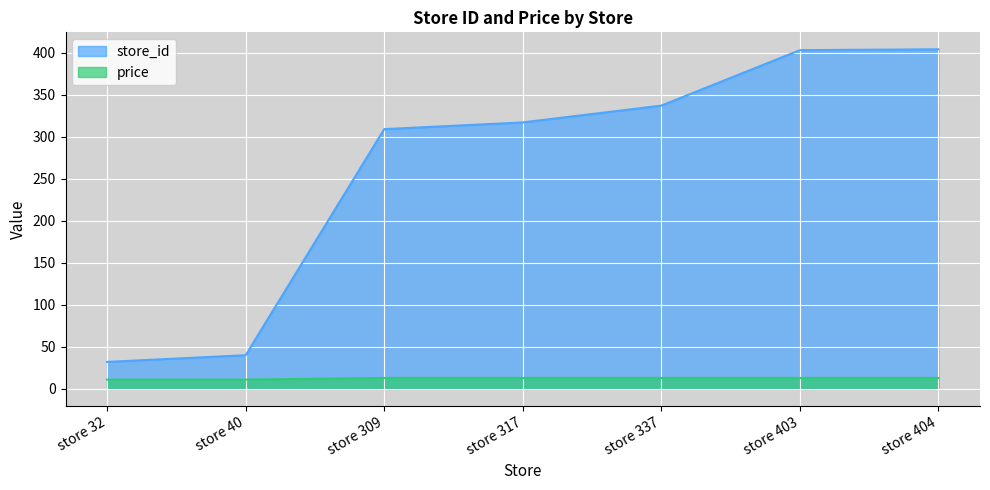

Reading right to left, list all the values displayed in this chart.

store_id: store 404=404.0	store 403=403.0	store 337=337.0	store 317=317.0	store 309=309.0	store 40=40.0	store 32=32.0
price: store 404=12.9	store 403=12.9	store 337=12.9	store 317=12.9	store 309=12.9	store 40=10.9	store 32=10.9